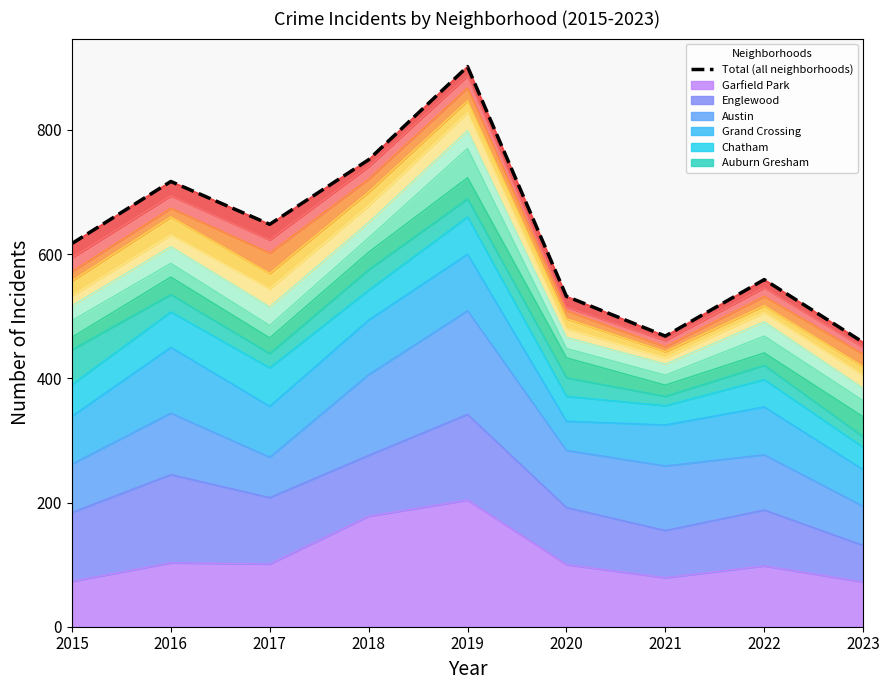

True or false: there are more than 0 points higher than both neighbors.

True